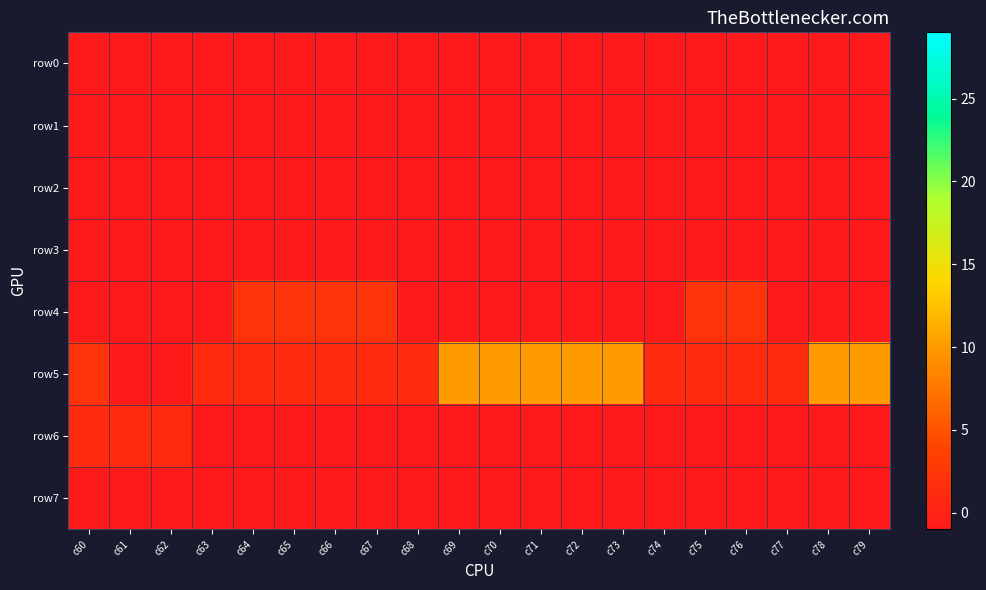

What is the difference between the highest and lowest values at c75?

3